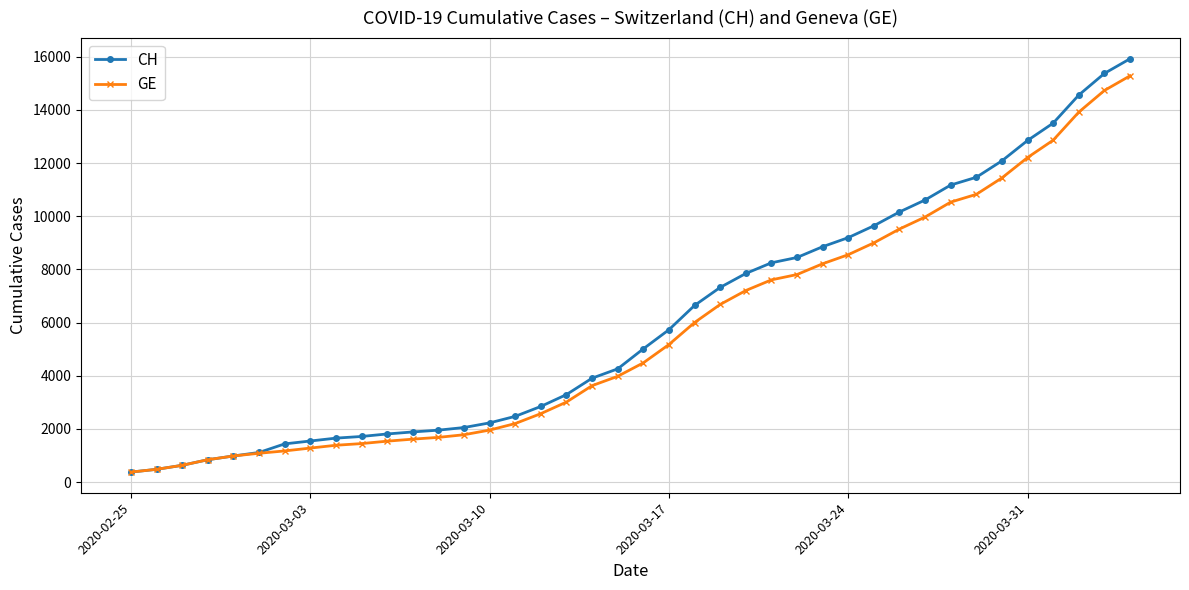

Which series has the widest spread of values?

CH